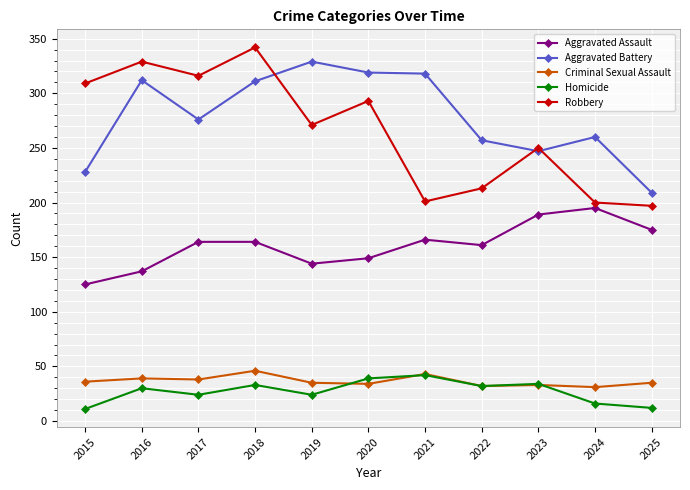

At which label does Aggravated Battery reach its minimum?

2025